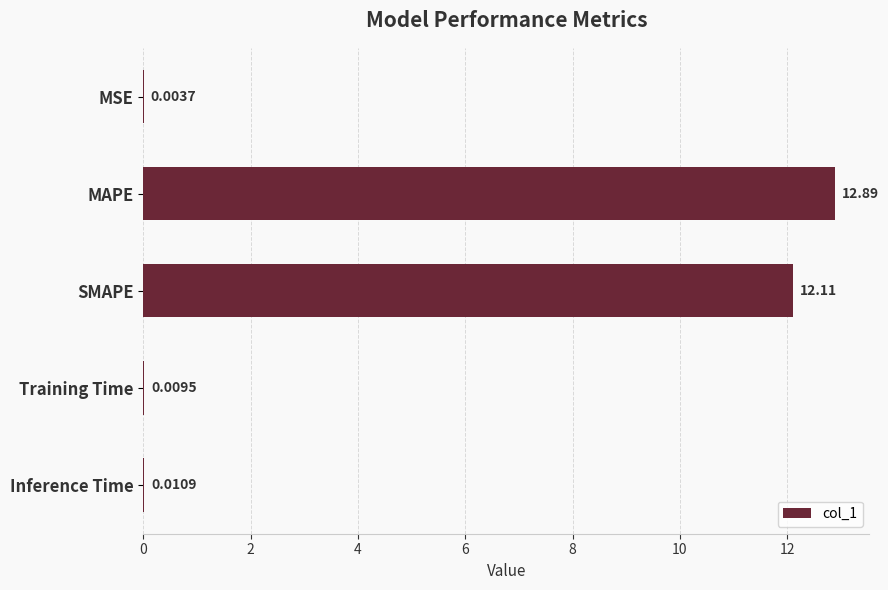

What is the sum of all values?

25.0